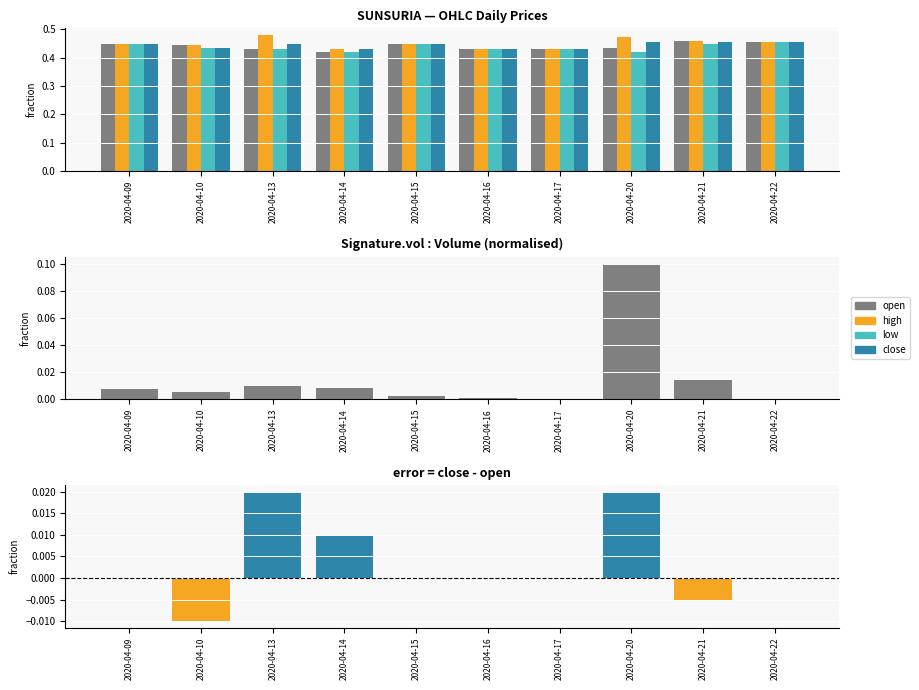

Reading right to left, transcribe all the data shown in this chart.

open: 0.5	0.5	0.4	0.4	0.4	0.5	0.4	0.4	0.4	0.5
high: 0.5	0.5	0.5	0.4	0.4	0.5	0.4	0.5	0.4	0.5
low: 0.5	0.5	0.4	0.4	0.4	0.5	0.4	0.4	0.4	0.5
close: 0.5	0.5	0.5	0.4	0.4	0.5	0.4	0.5	0.4	0.5
vol: 0.0	0.0	0.1	0.0	0.0	0.0	0.0	0.0	0.0	0.0
close - open: 0.0	-0.0	0.0	0.0	0.0	0.0	0.0	0.0	-0.0	0.0